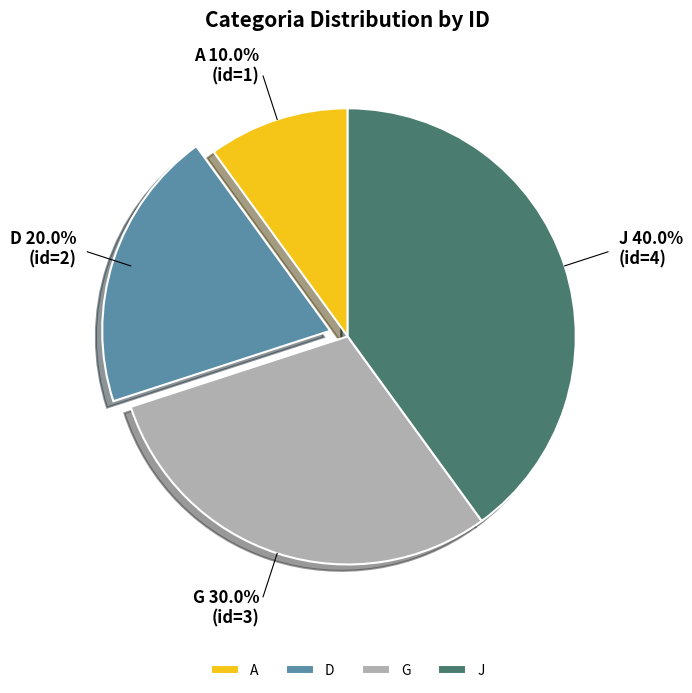

How many slices are in this pie chart?

4